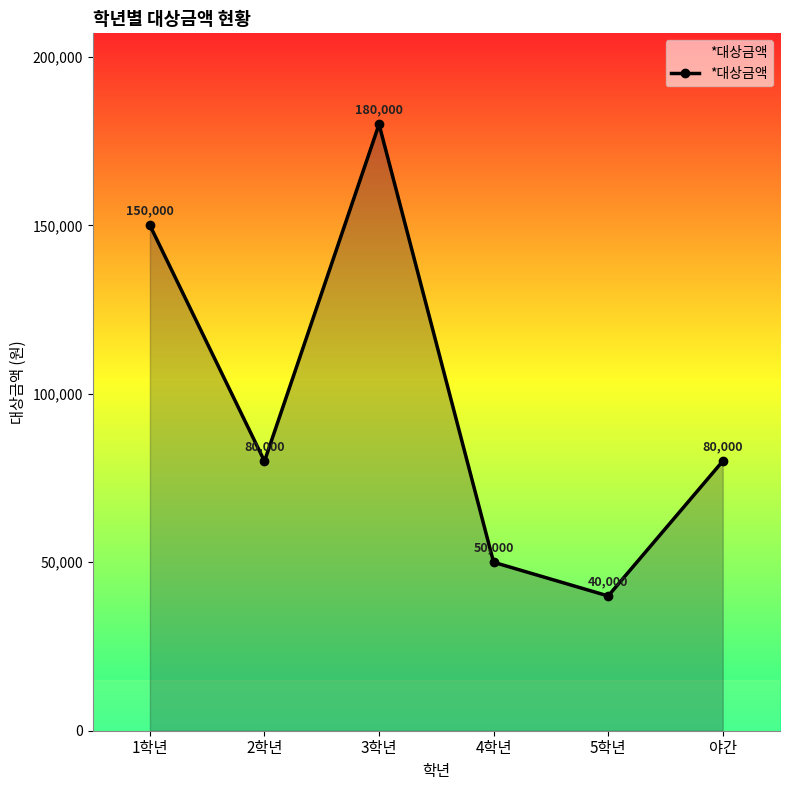

At which label does the data first exceed 80000?

1학년